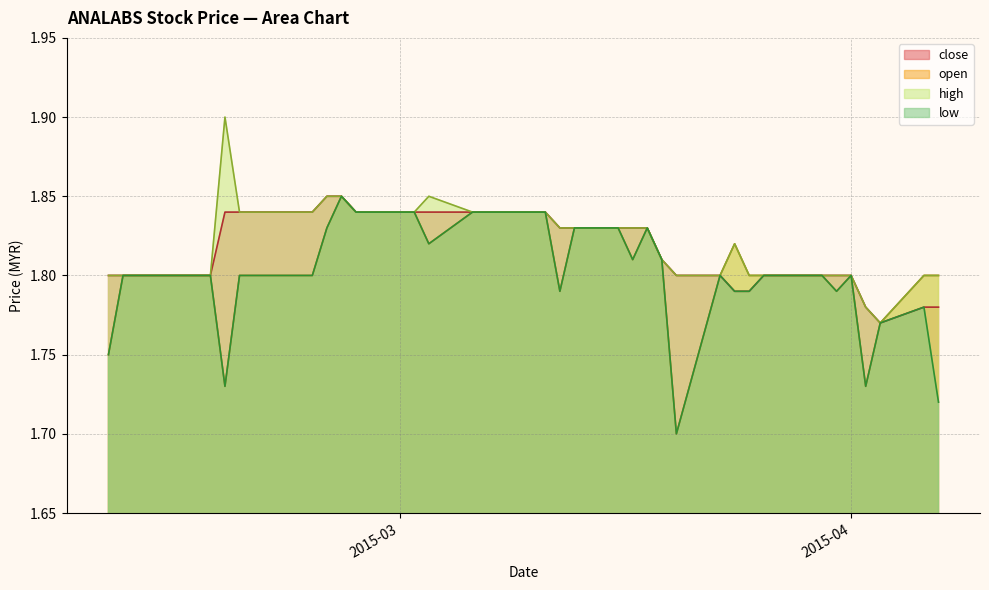

List the series in order of their peak value, lowest first.

open, low, close, high